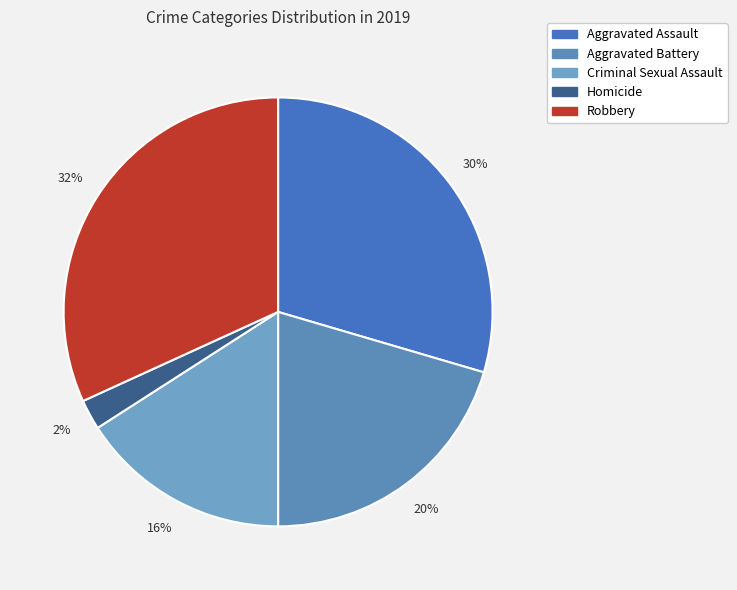

To the nearest percent, what portion does Criminal Sexual Assault represent?

16%